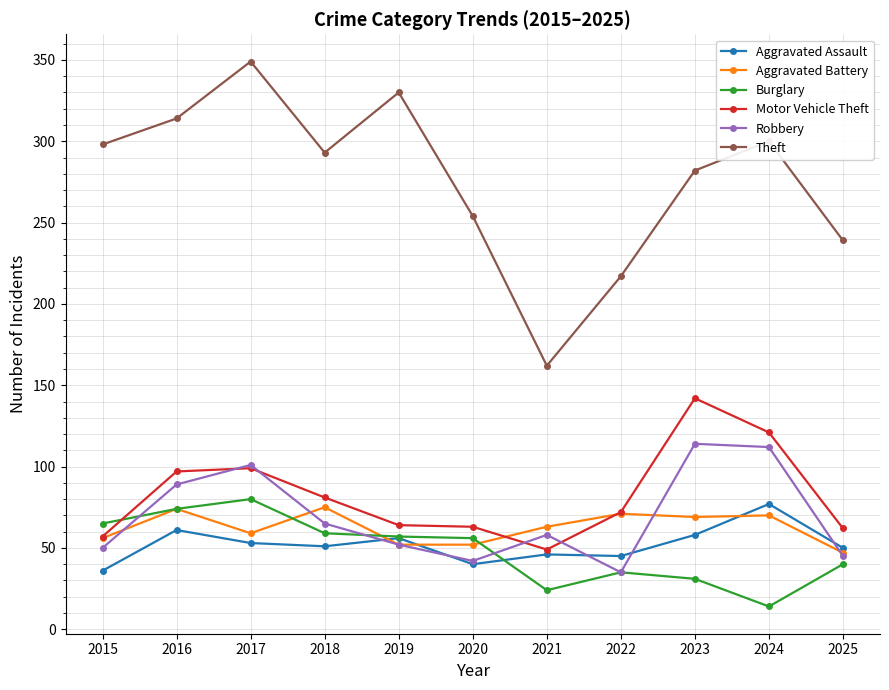

Is it true that Robbery equals 27 at 2018?

False